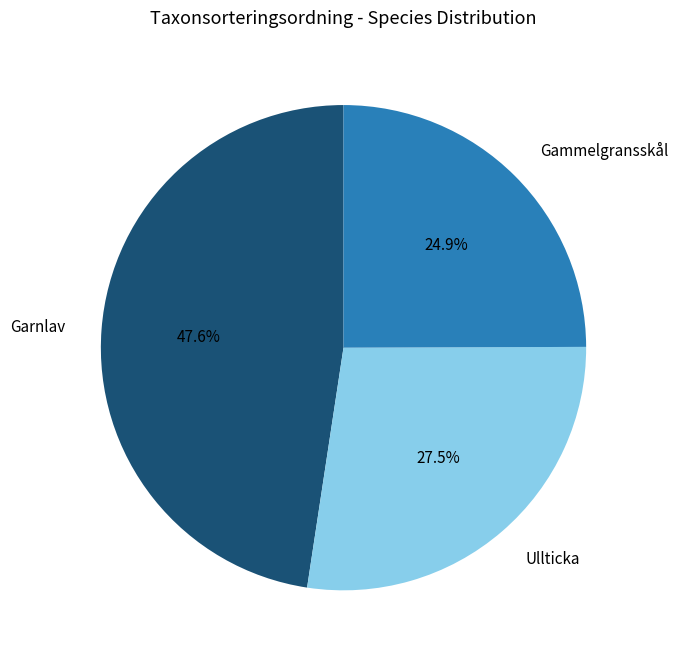

Is there a majority slice in this chart?

No